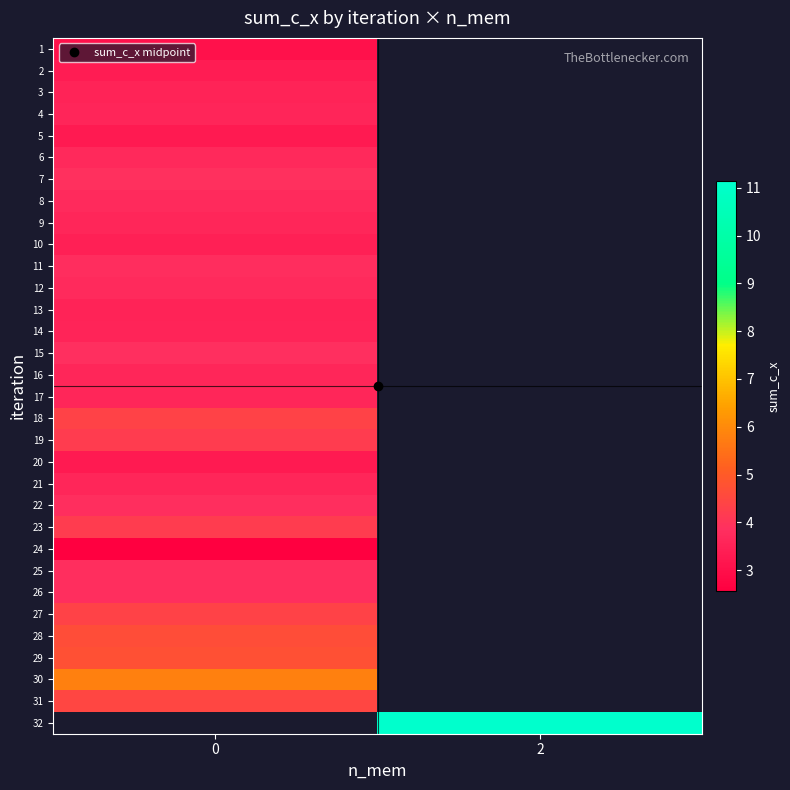

What is the difference between the highest and lowest values at 0?

3.2